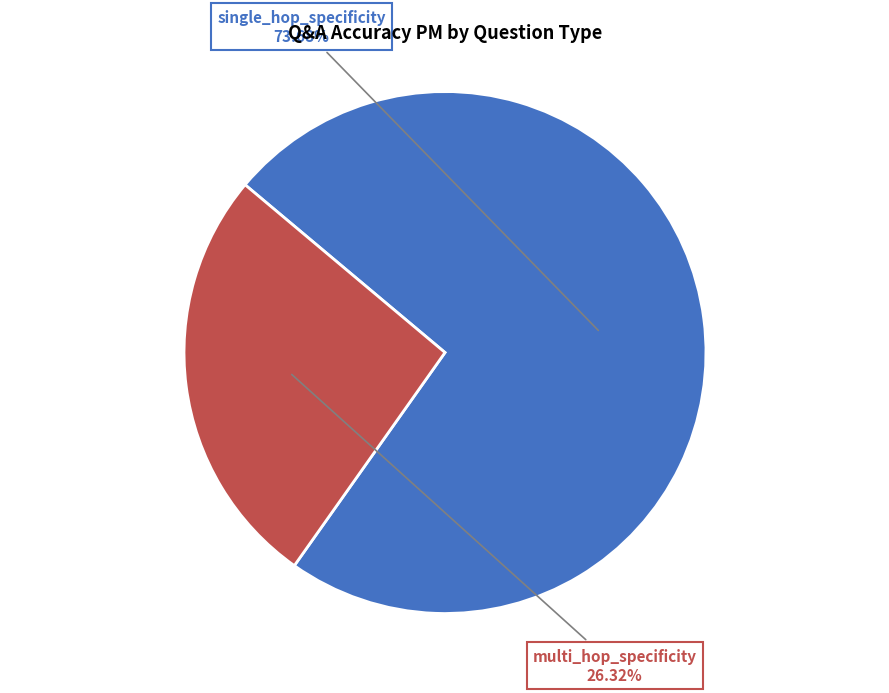

Rank the categories by value from highest to lowest.

single_hop_specificity, multi_hop_specificity